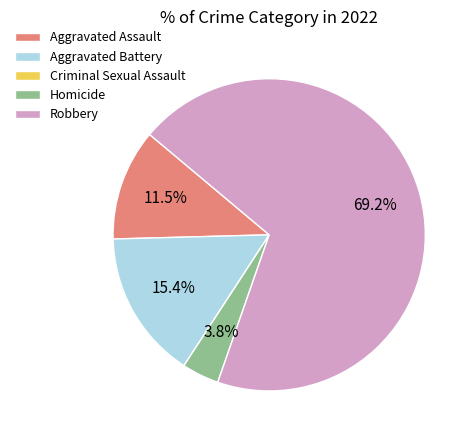

Which has a higher value, Aggravated Assault or Robbery?

Robbery